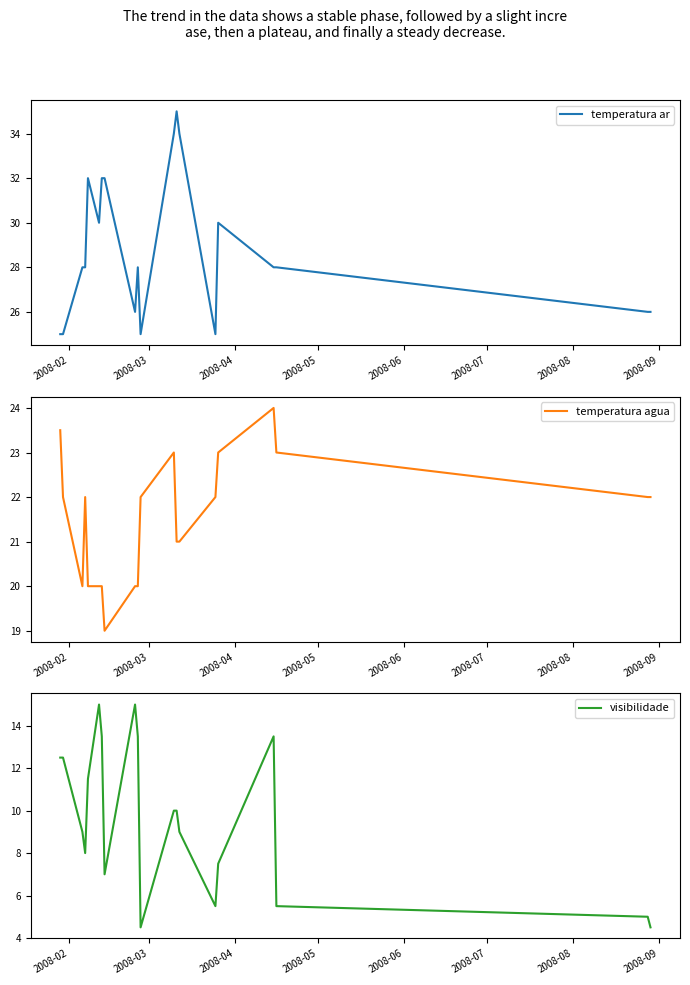

How many temperatura agua values are between 20 and 23?

17